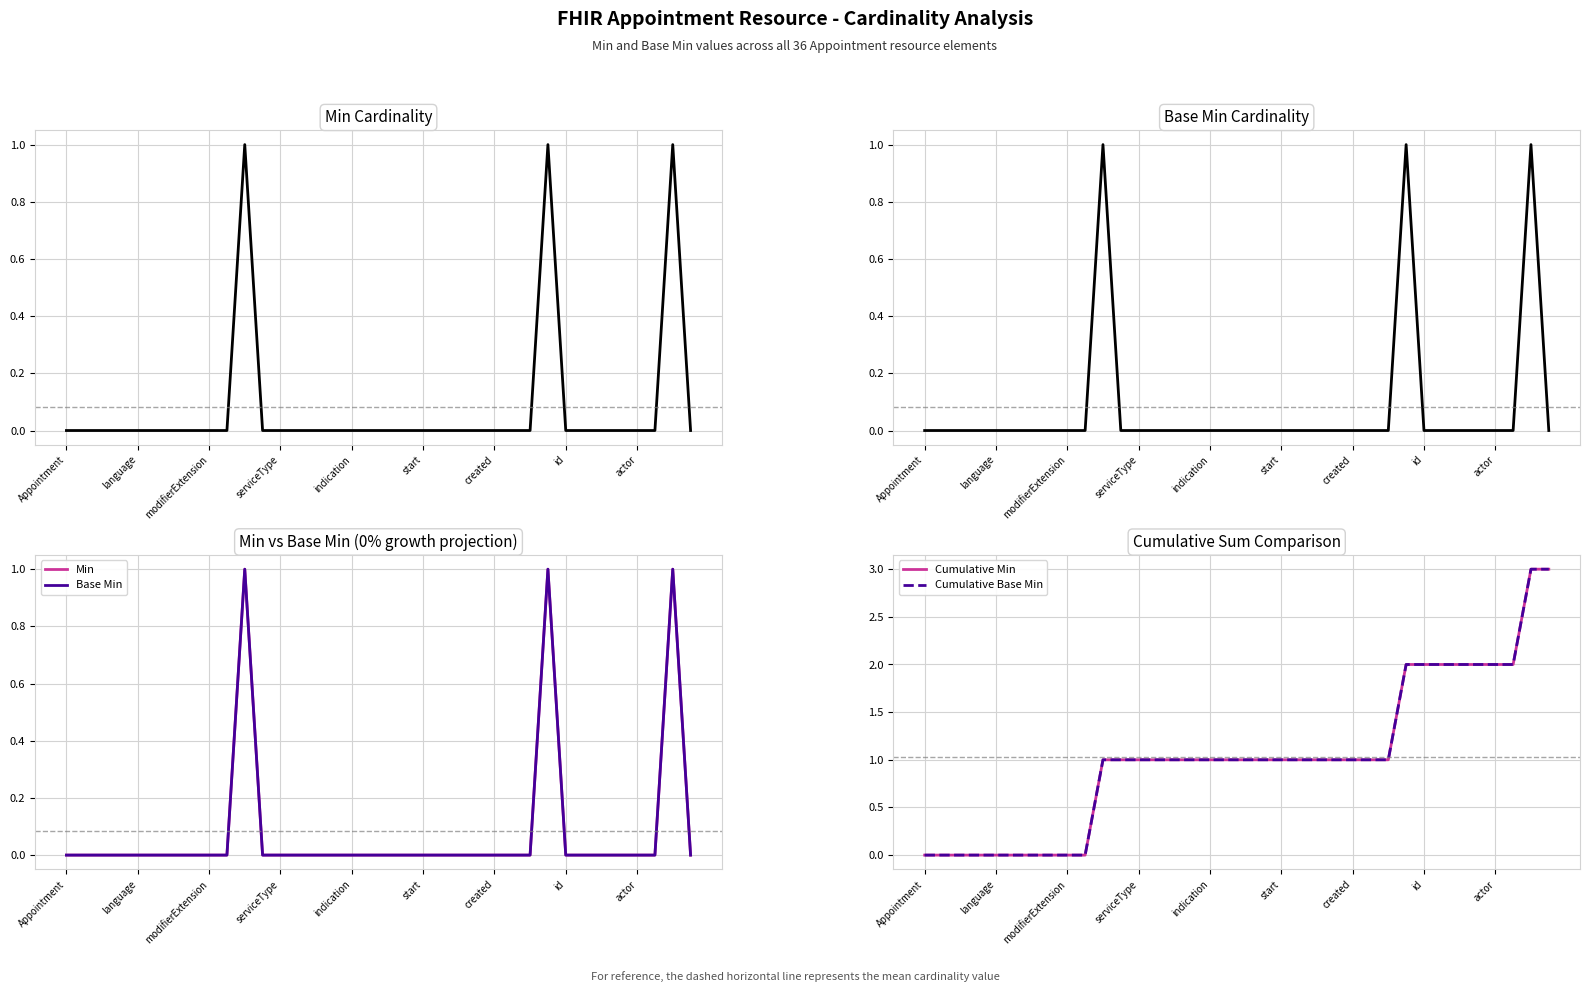

What is the difference between the maximum and minimum values in the Cumulative Min series?

3